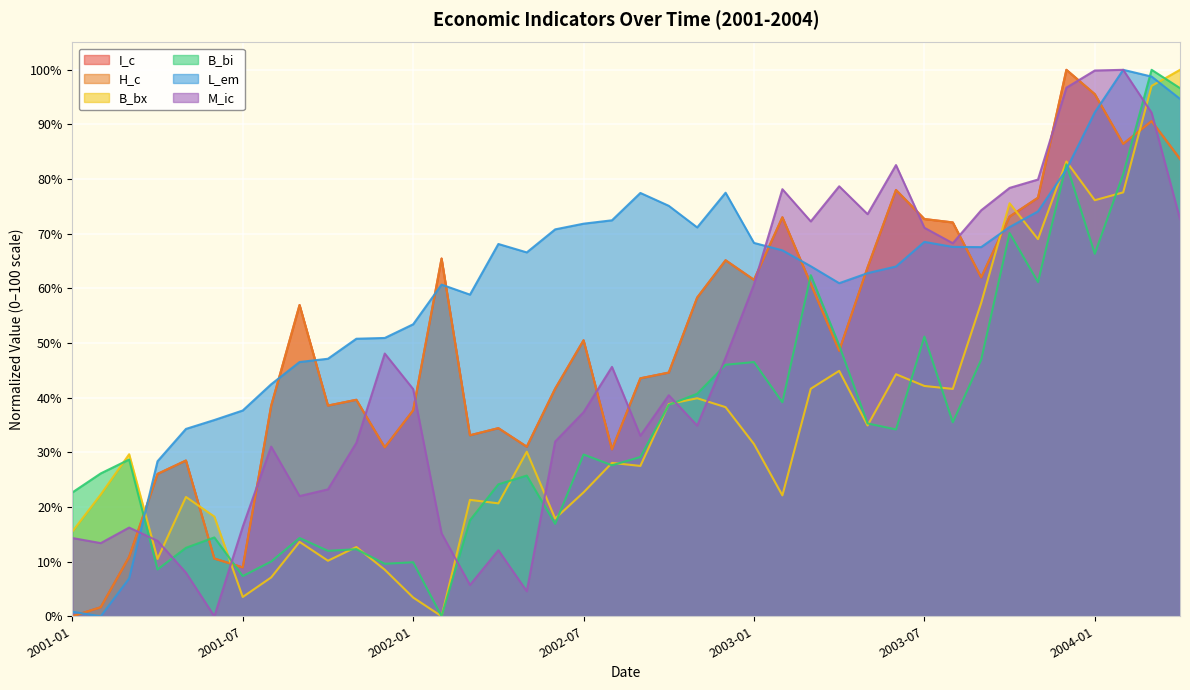

At how many categories does at least one series exceed 77?

12